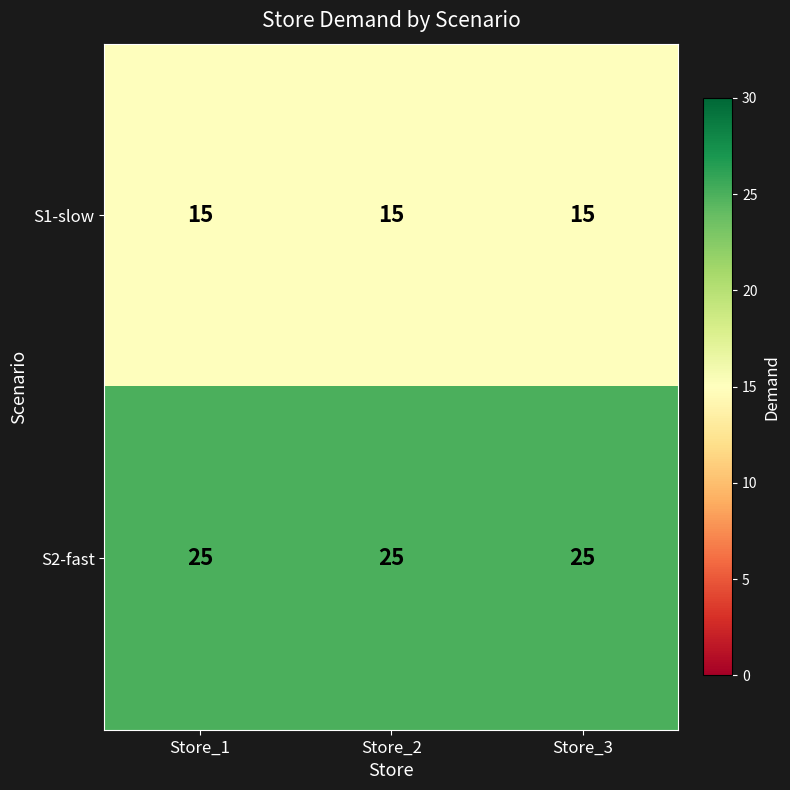

The value of S1-slow at Store_1 is 9. True or false?

False